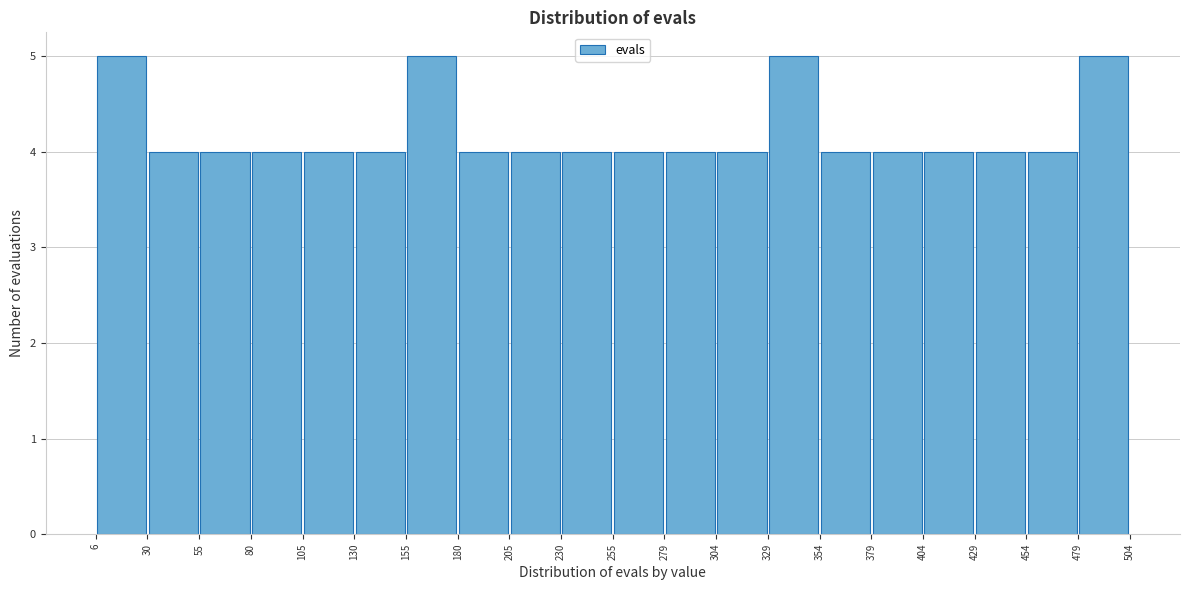

Reading left to right, list every bar in this chart as the range it spans on the x-axis followed by its height. The values are not printed on the chart, so give them approximately, as read against the axis.

6 to 30: 5
30 to 55: 4
55 to 80: 4
80 to 105: 4
105 to 130: 4
130 to 155: 4
155 to 180: 5
180 to 205: 4
205 to 230: 4
230 to 255: 4
255 to 279: 4
279 to 304: 4
304 to 329: 4
329 to 354: 5
354 to 379: 4
379 to 404: 4
404 to 429: 4
429 to 454: 4
454 to 479: 4
479 to 504: 5